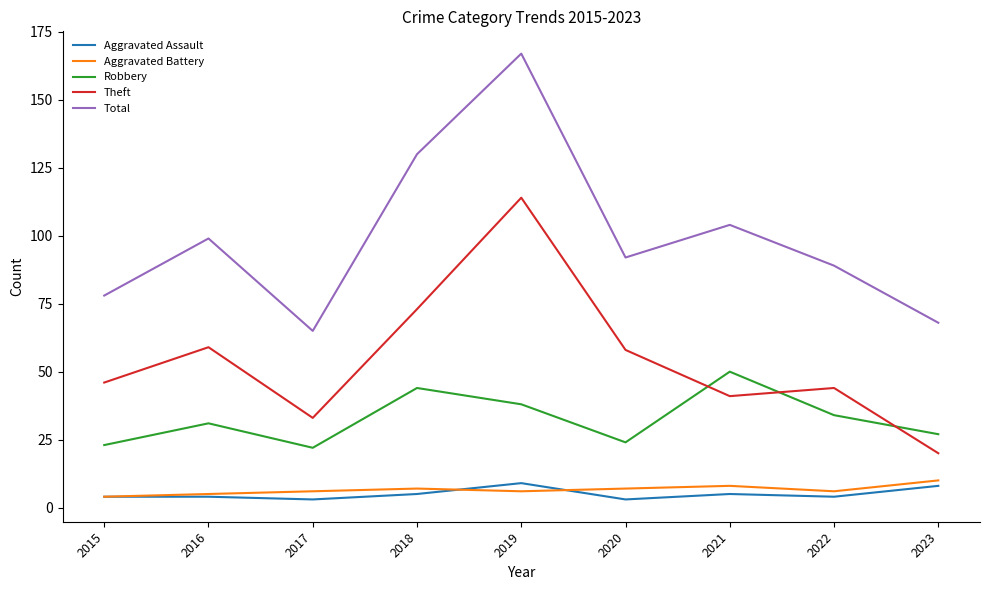

Reading right to left, extract all data points from this chart.

Aggravated Assault: 8	4	5	3	9	5	3	4	4
Aggravated Battery: 10	6	8	7	6	7	6	5	4
Robbery: 27	34	50	24	38	44	22	31	23
Theft: 20	44	41	58	114	73	33	59	46
Total: 68	89	104	92	167	130	65	99	78